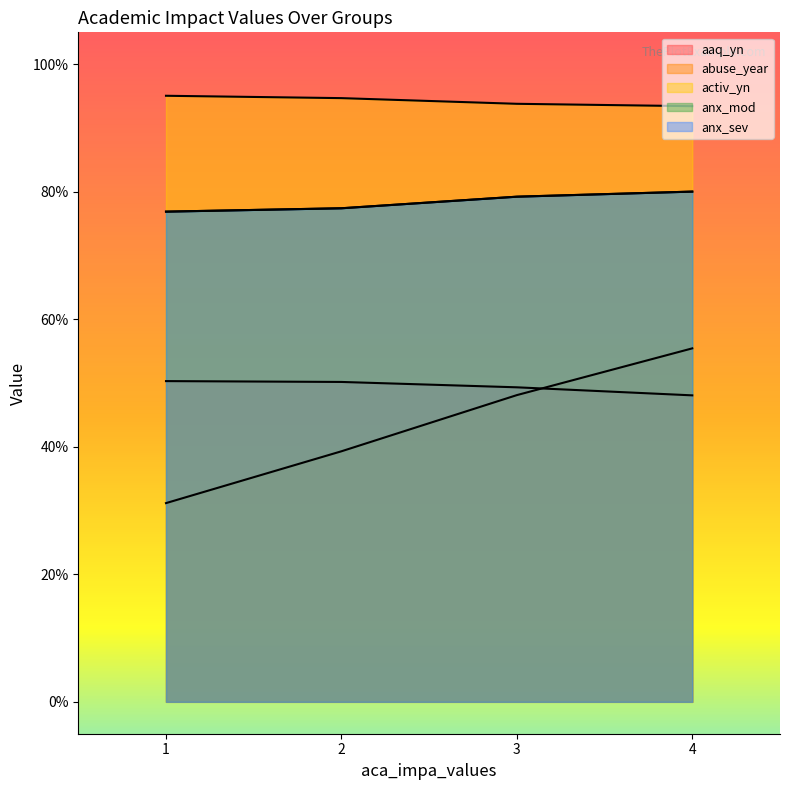

True or false: abuse_year has a value of 0.5 at 3.

True